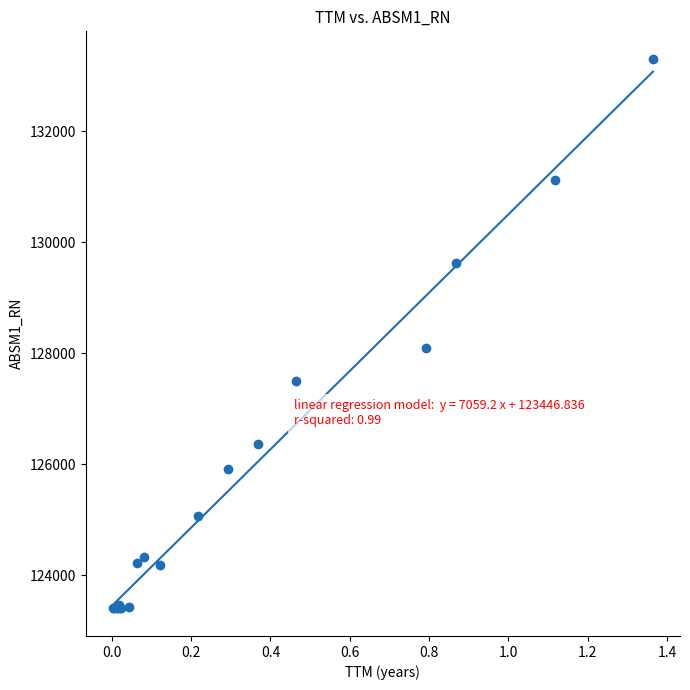

What Y value in the scatter plot is closest to 128355?

128099.5